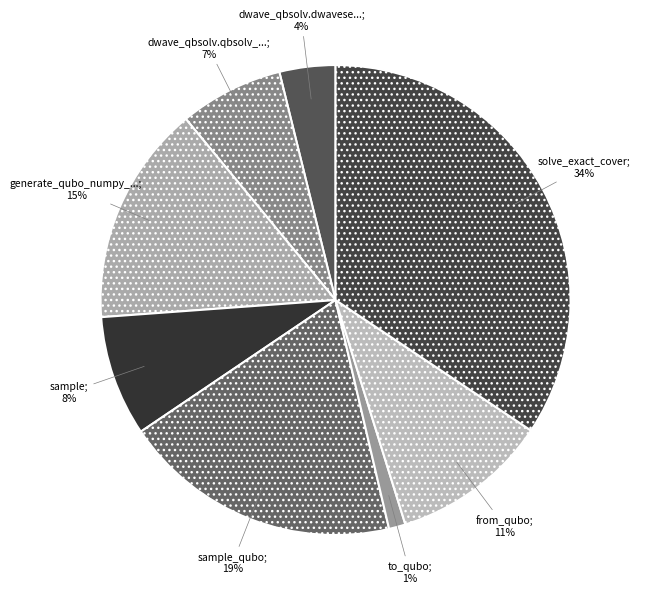

Count the number of slices in the pie.

8